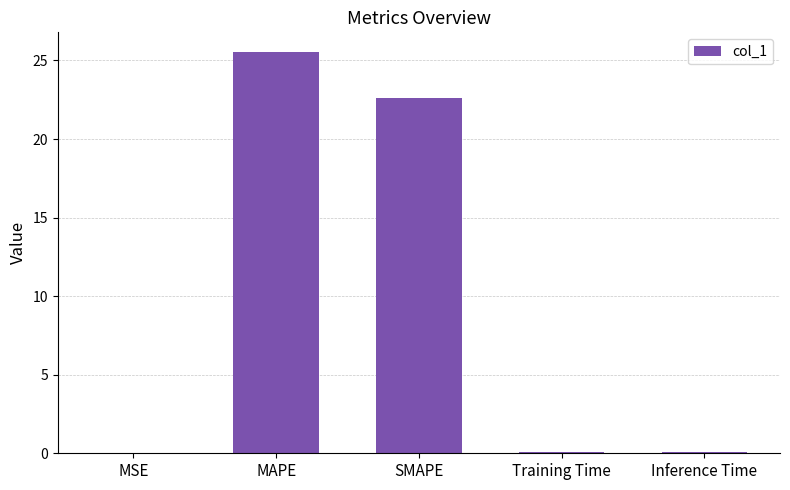

Which has a higher value, Inference Time or MAPE?

MAPE